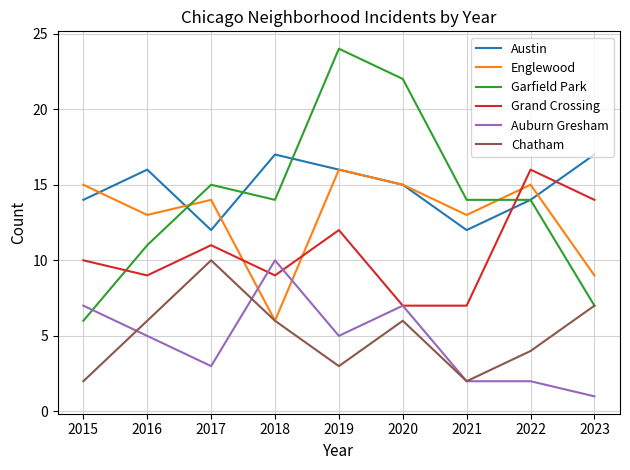

What is the minimum value for Chatham?

2